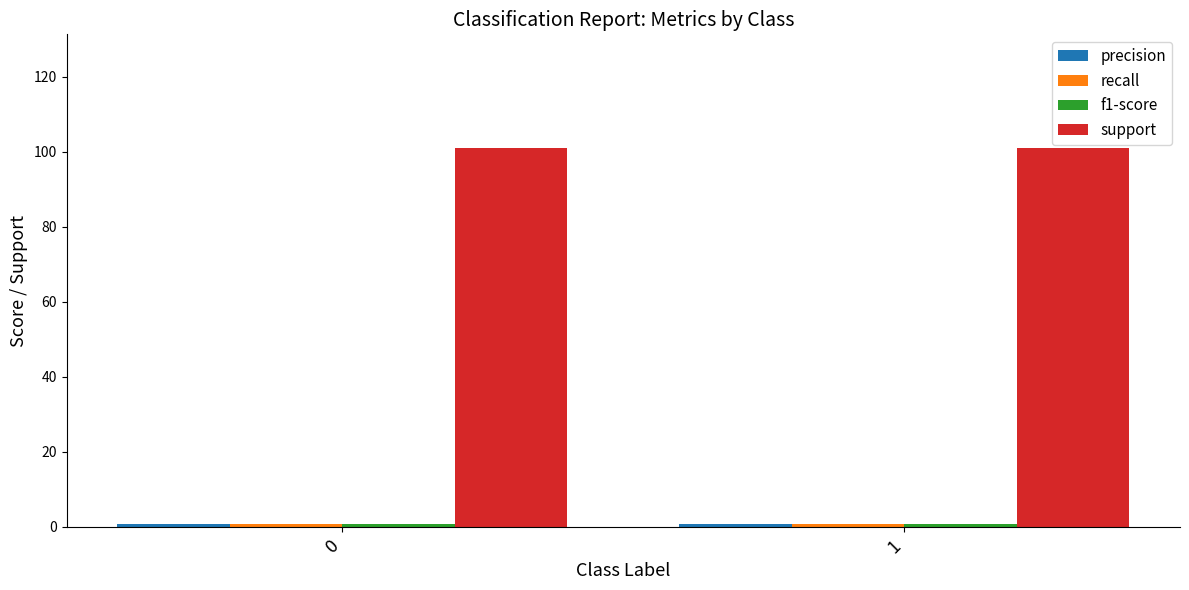

What is the minimum value shown in the chart?

0.8